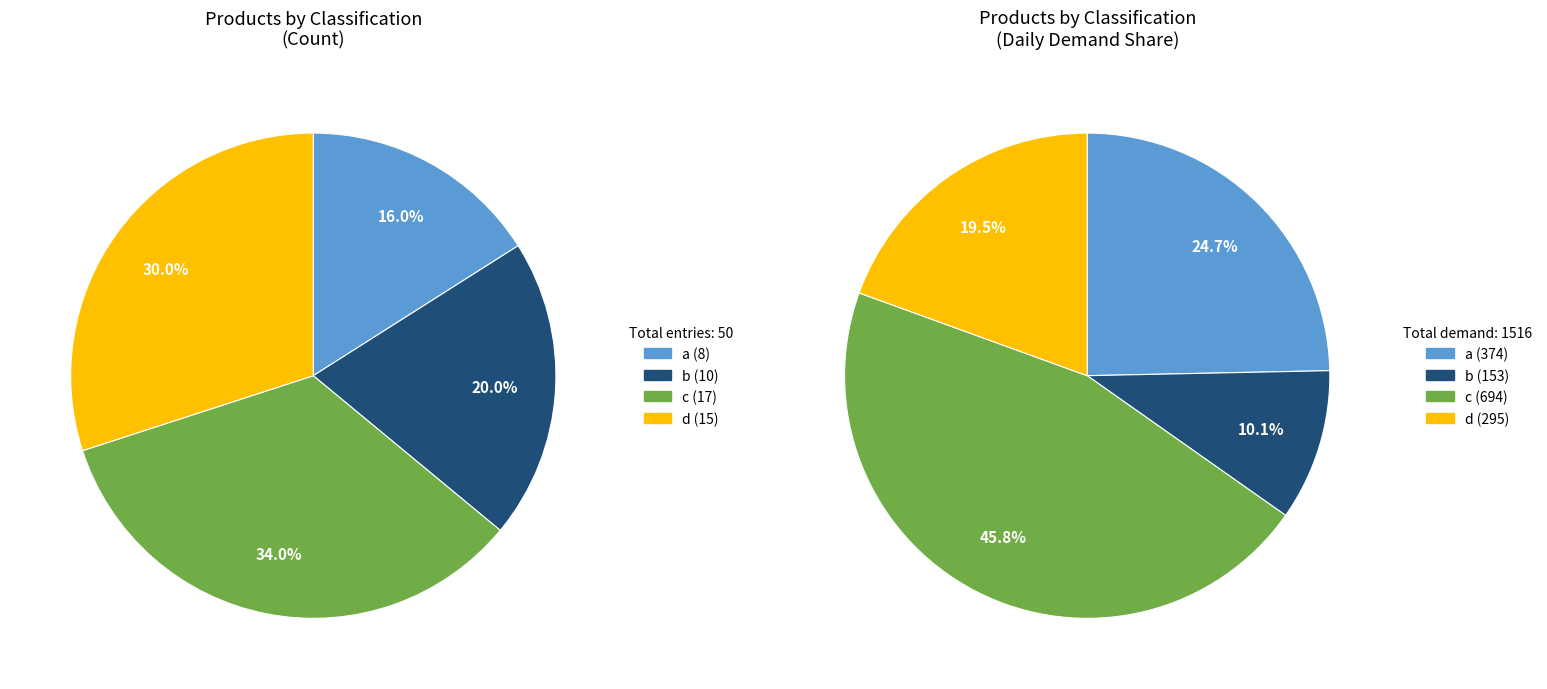

What is the smallest slice in the pie chart?

a